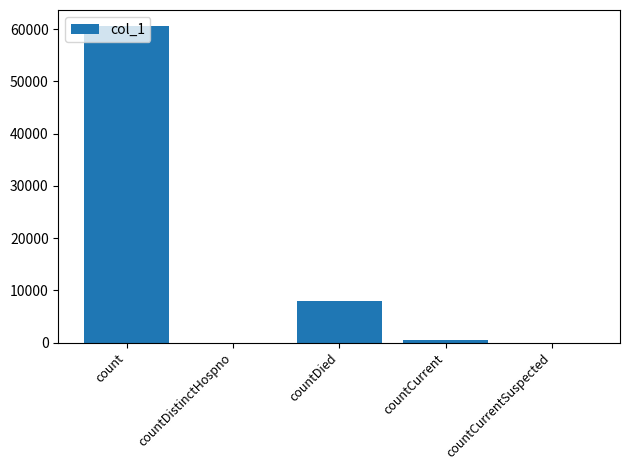

How many data points does each series have?

5